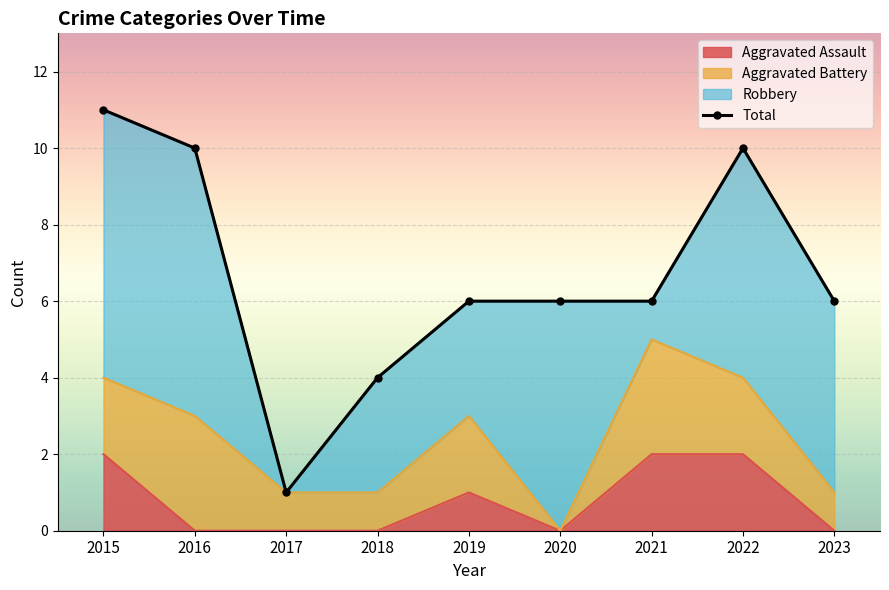

What is the minimum value shown in the chart?

1